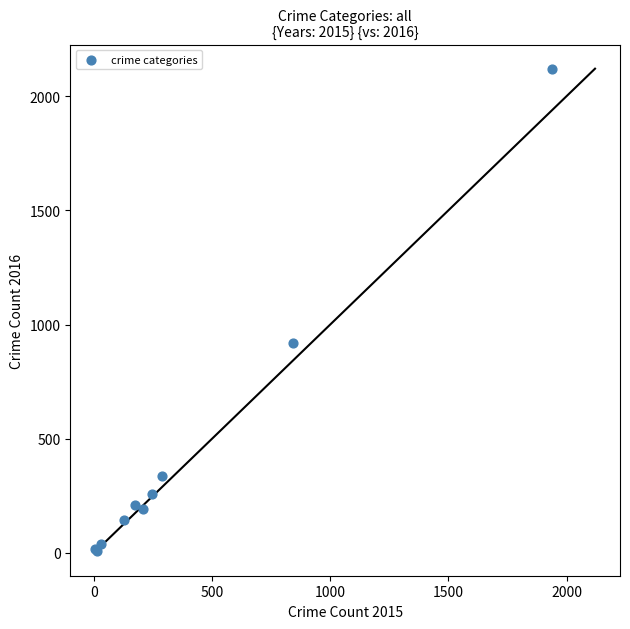

What Y value in the scatter plot is closest to 1064?

921